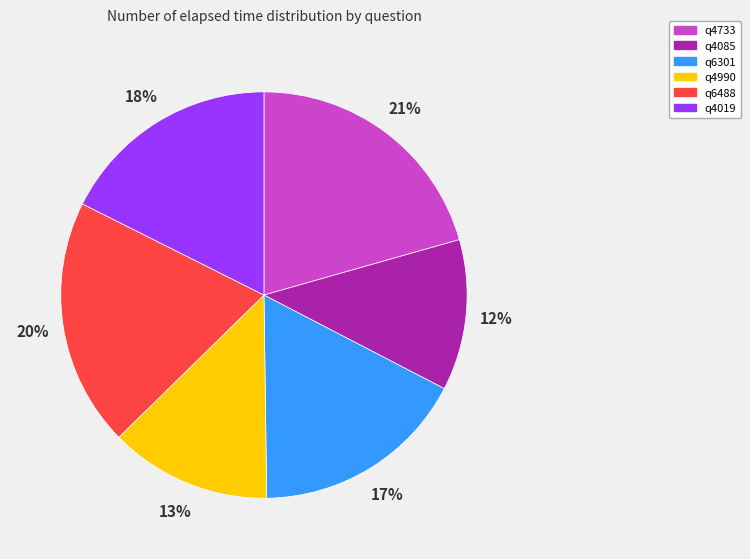

Which slice is the largest?

q4733